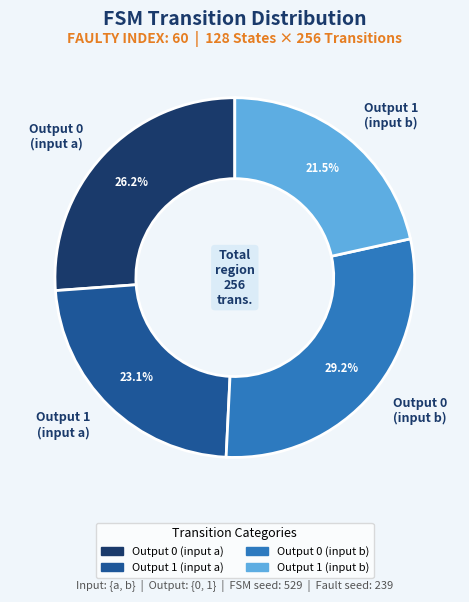

Approximately how many times larger is the value at Output 0 (input a) compared to Output 1 (input b)?

1.2